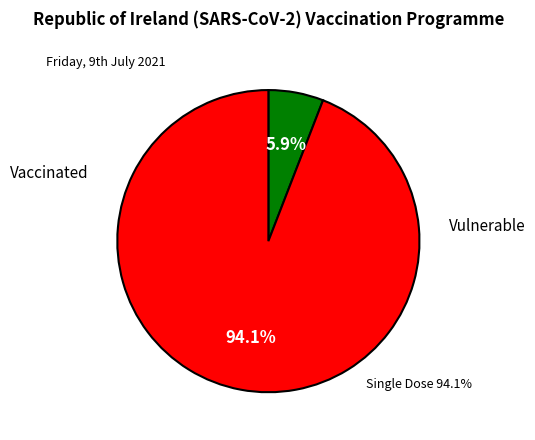

Is there a majority slice in this chart?

Yes